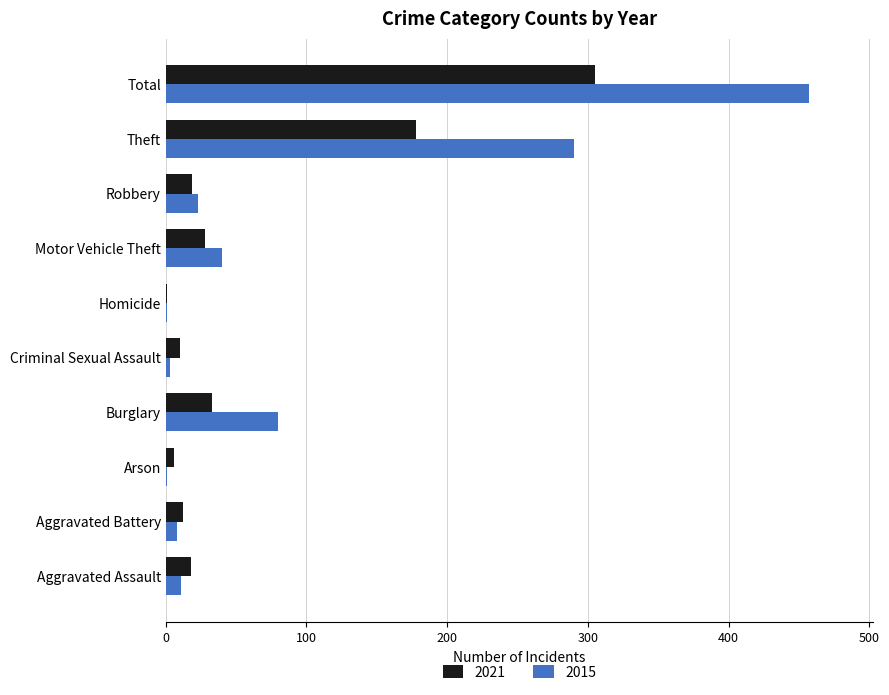

Which category has the highest value in the 2015 series?

Total